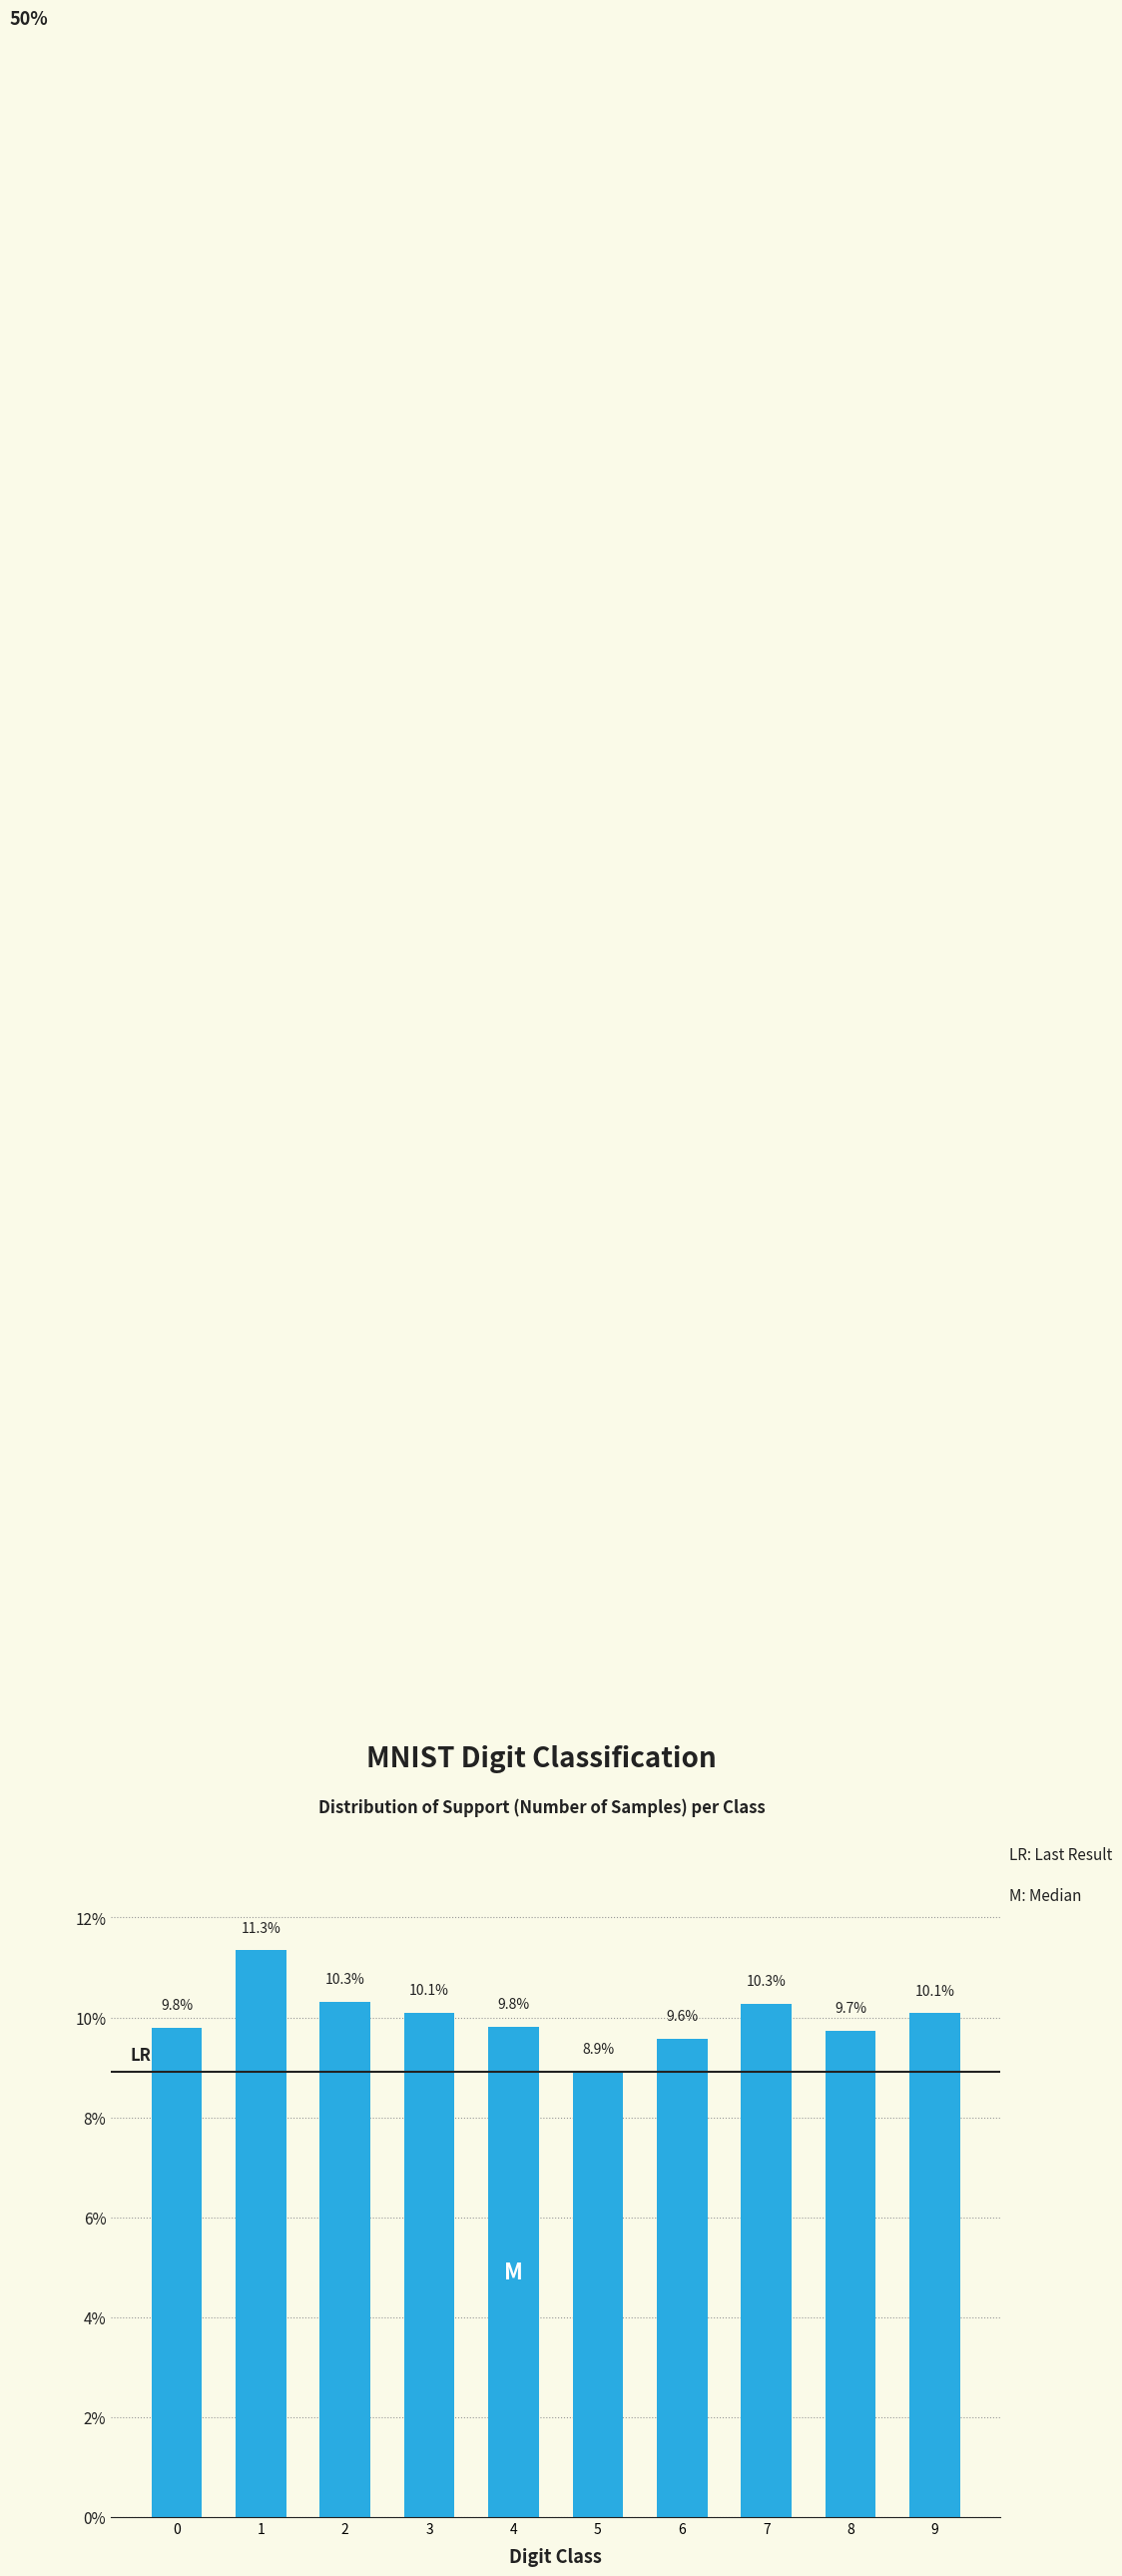

True or false: the data shows 6.9 at 9.

False